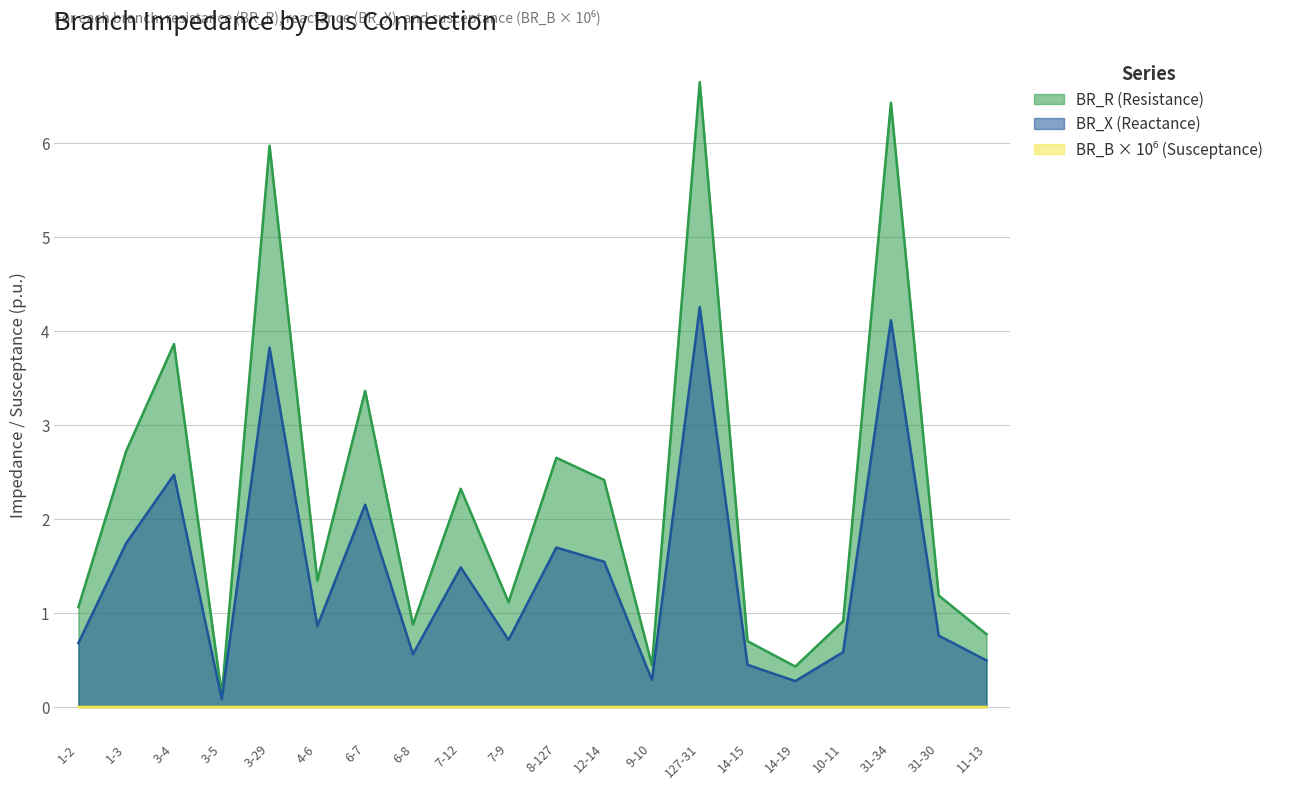

Reading left to right, list all the values displayed in this chart.

BR_R: 1.1	2.7	3.9	0.1	6.0	1.3	3.4	0.9	2.3	1.1	2.7	2.4	0.4	6.7	0.7	0.4	0.9	6.4	1.2	0.8
BR_X: 0.7	1.7	2.5	0.1	3.8	0.9	2.2	0.6	1.5	0.7	1.7	1.5	0.3	4.3	0.4	0.3	0.6	4.1	0.8	0.5
BR_B_scaled: 0.0	0.0	0.0	0.0	0.0	0.0	0.0	0.0	0.0	0.0	0.0	0.0	0.0	0.0	0.0	0.0	0.0	0.0	0.0	0.0